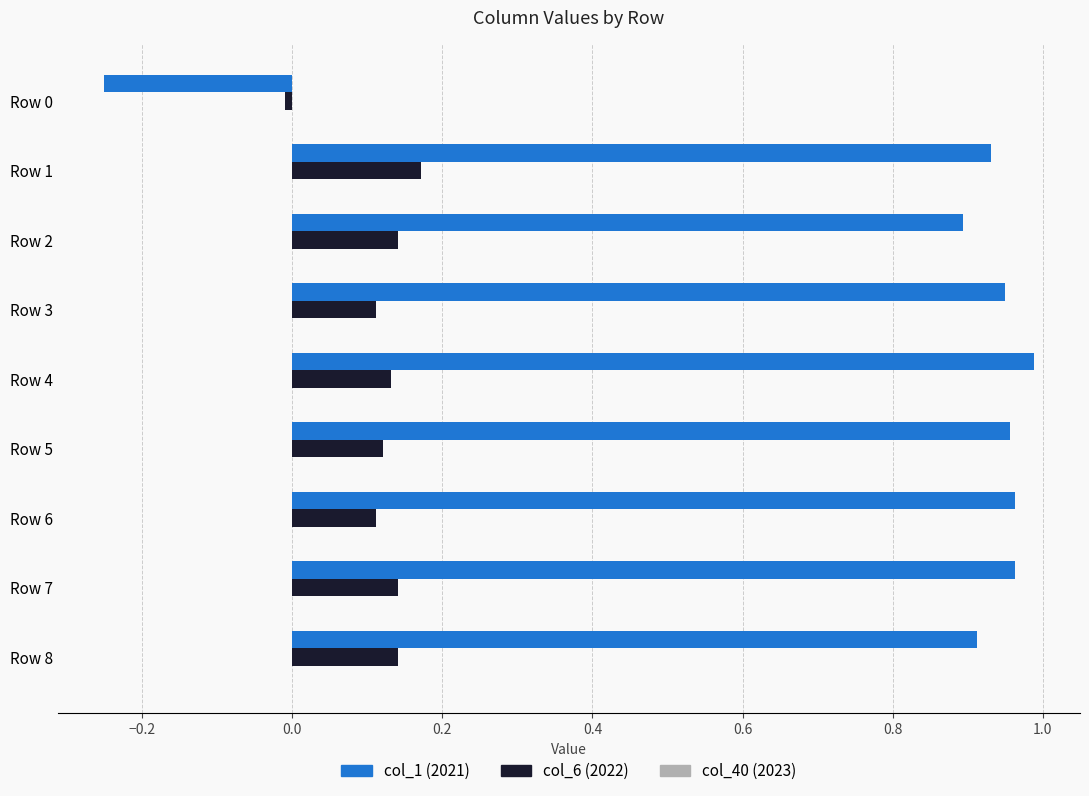

What is the difference between the highest and lowest values at Row 8?

0.8